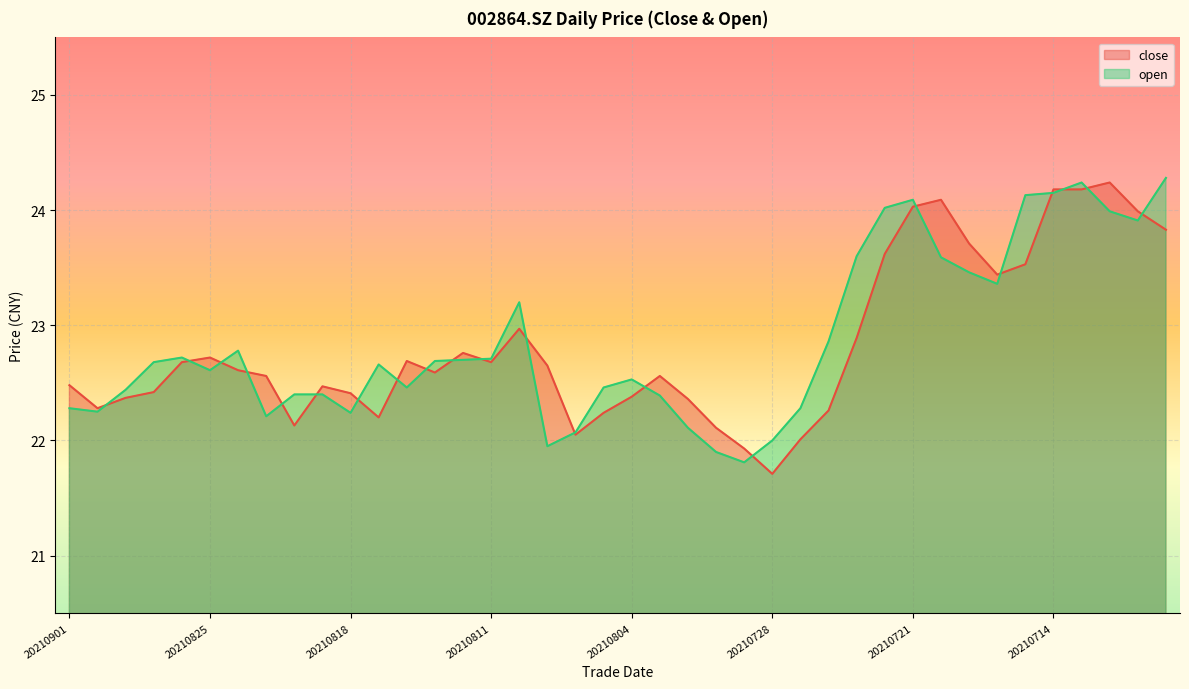

How many values in the open series are below 22?

3